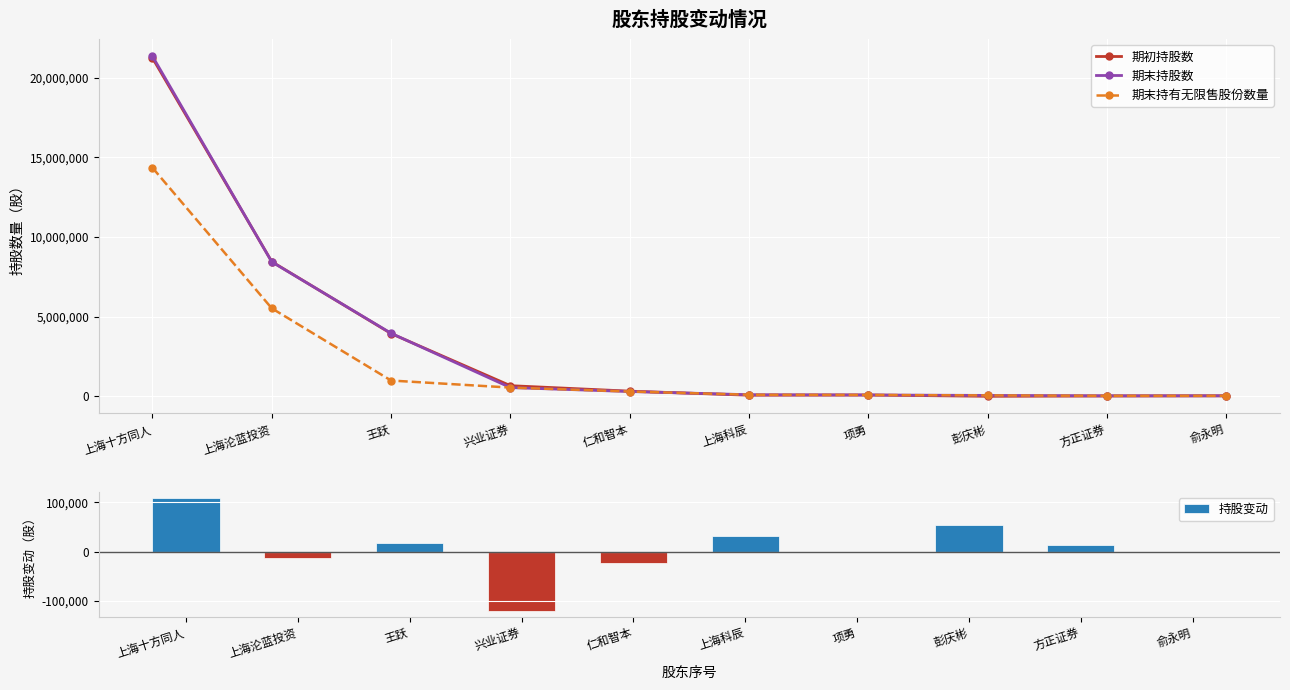

The 期末持股数 series shows 299000 at 仁和智本. True or false?

True